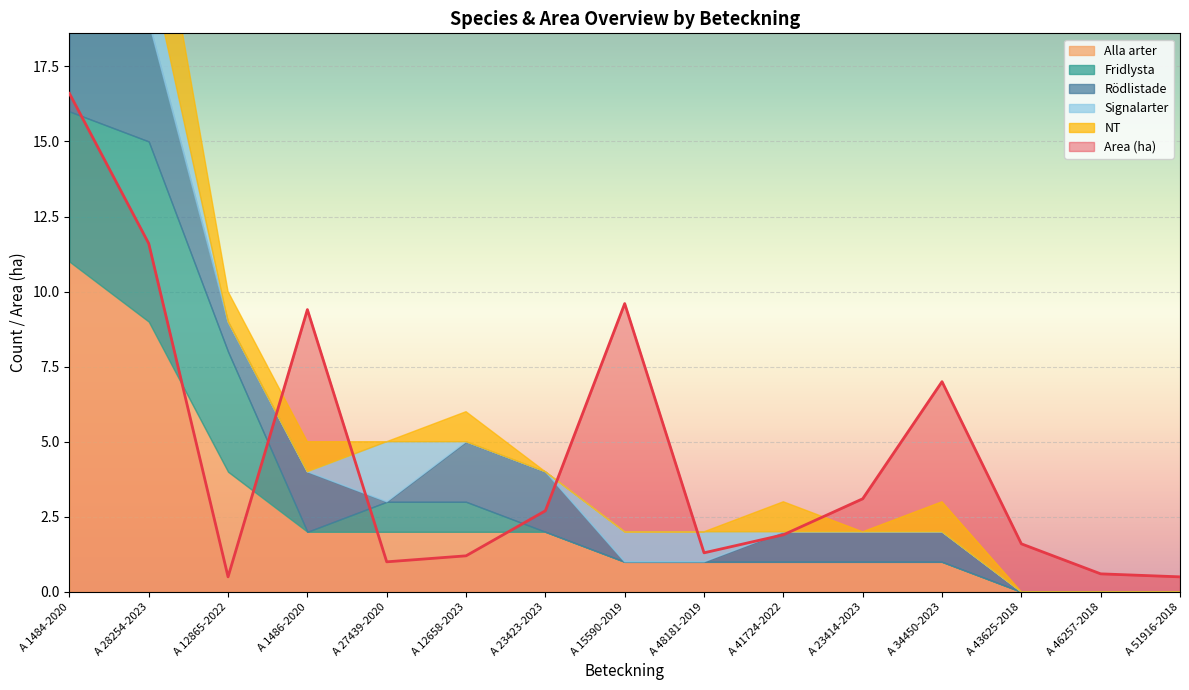

In Area (ha), how many points are lower than both neighbors (excluding endpoints)?

3